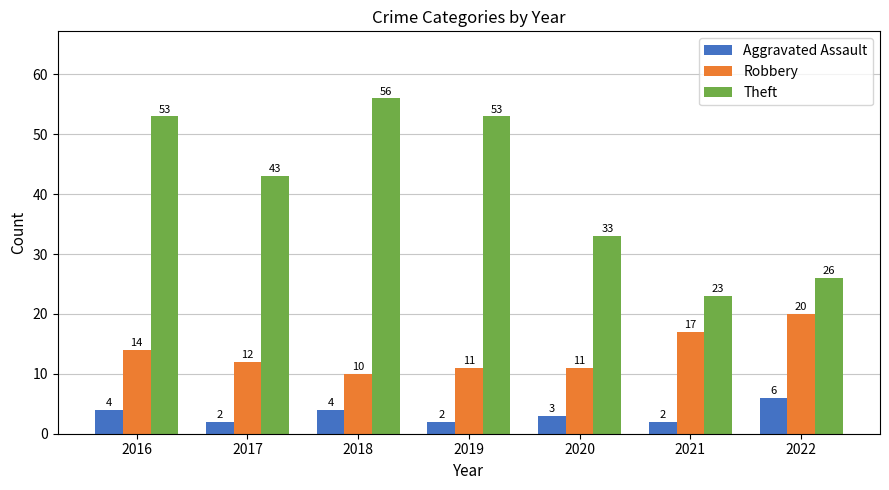

What is the difference between the Theft values at 2022 and 2018?

30